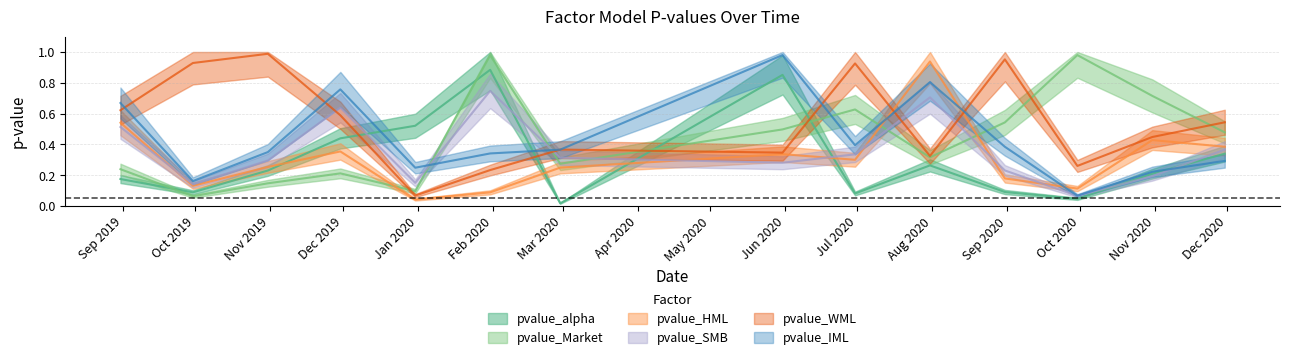

What is the greatest value displayed?

1.0